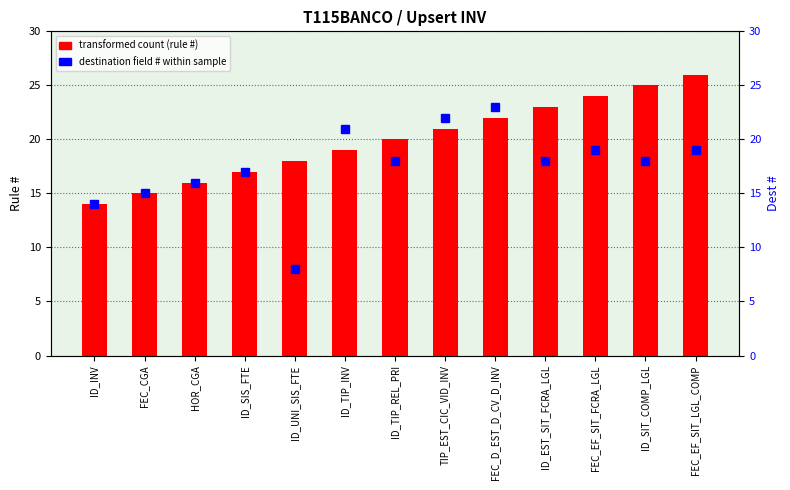

At which category is the sum across all series the highest?

FEC_D_EST_D_CV_D_INV